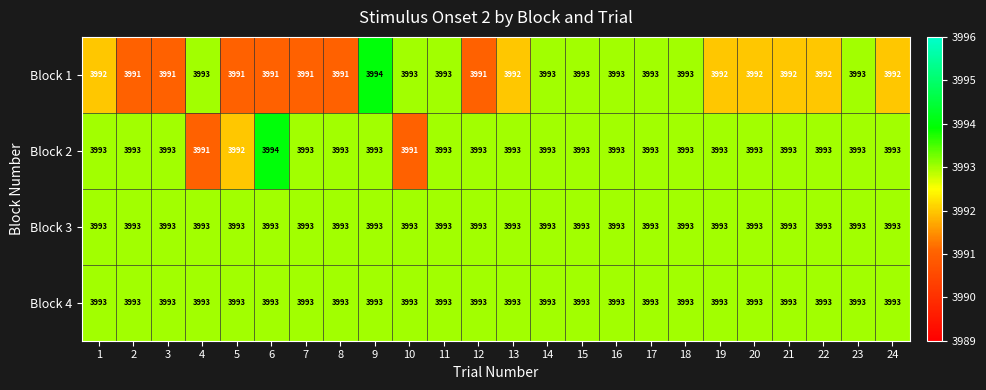

What is the maximum value for Block 2?

3994